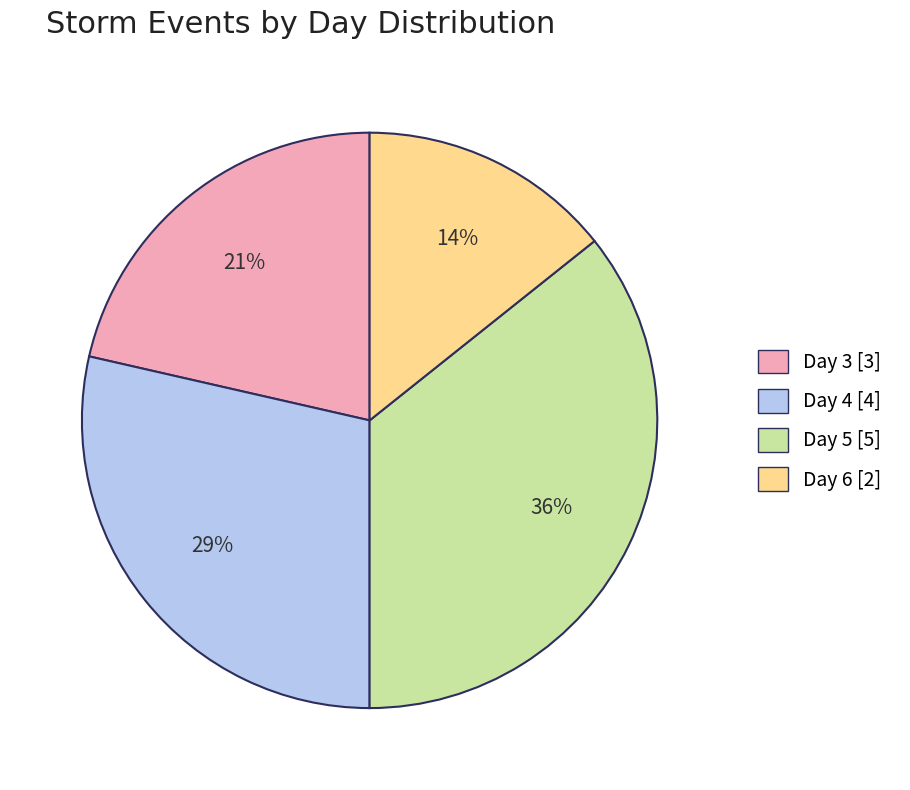

To the nearest percent, what is the difference between the Day 6 [2] and Day 3 [3] slice percentages?

7%